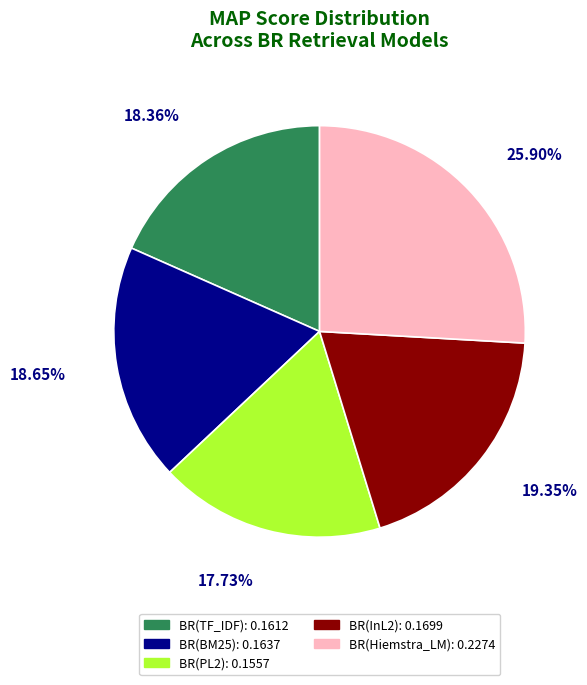

The BR(InL2) slice represents 10% of the pie. True or false?

False